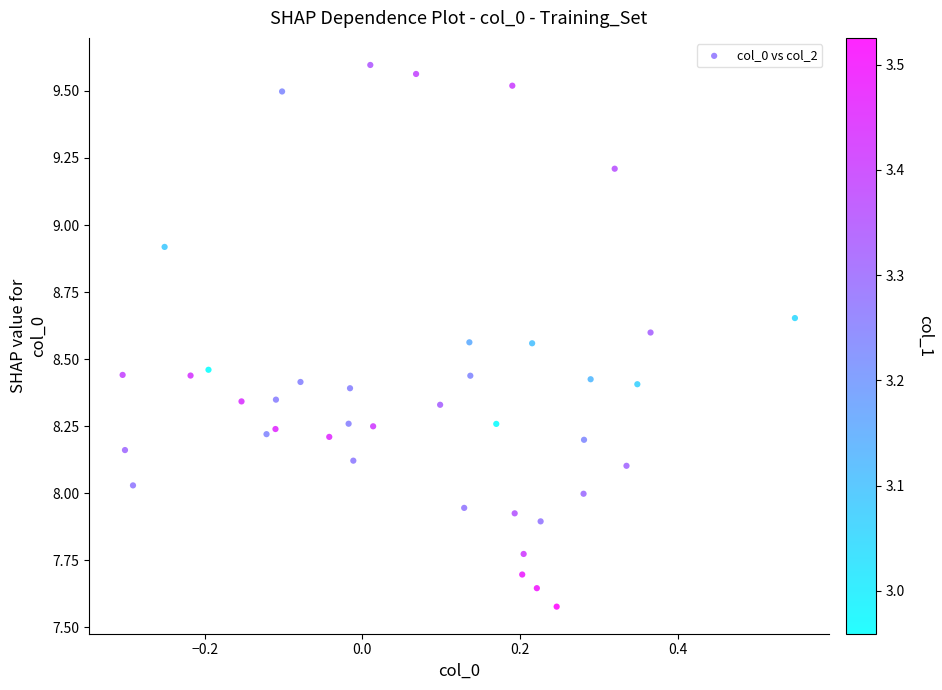

What is the range of X values (max minus min)?

0.9